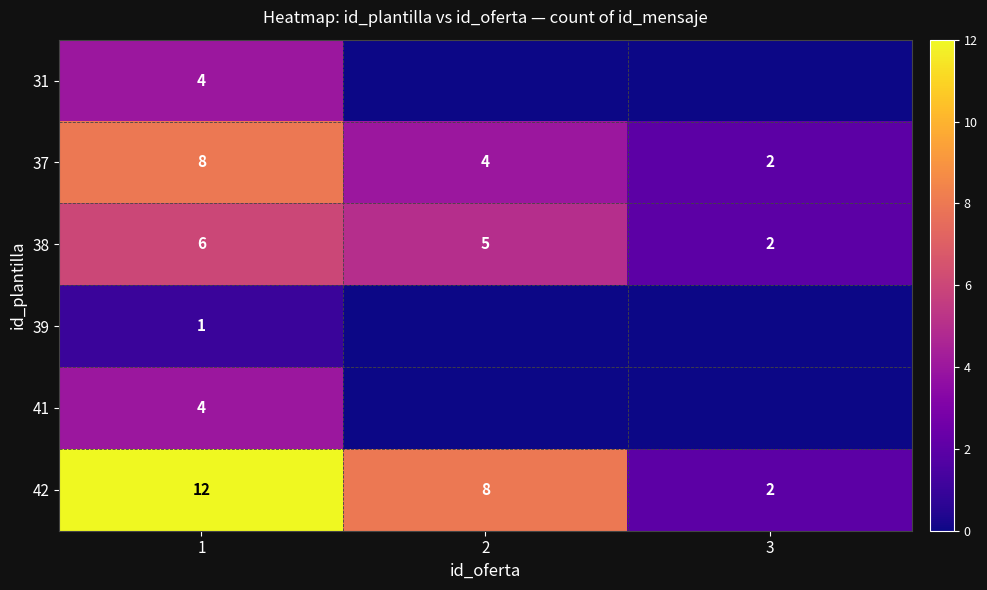

What is the difference between the second highest and minimum values in the 38 series?

3